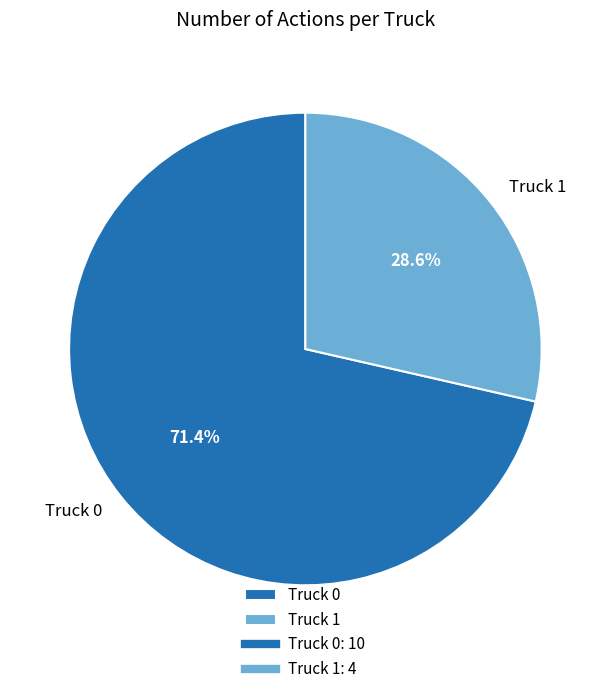

Is there a majority slice in this chart?

Yes